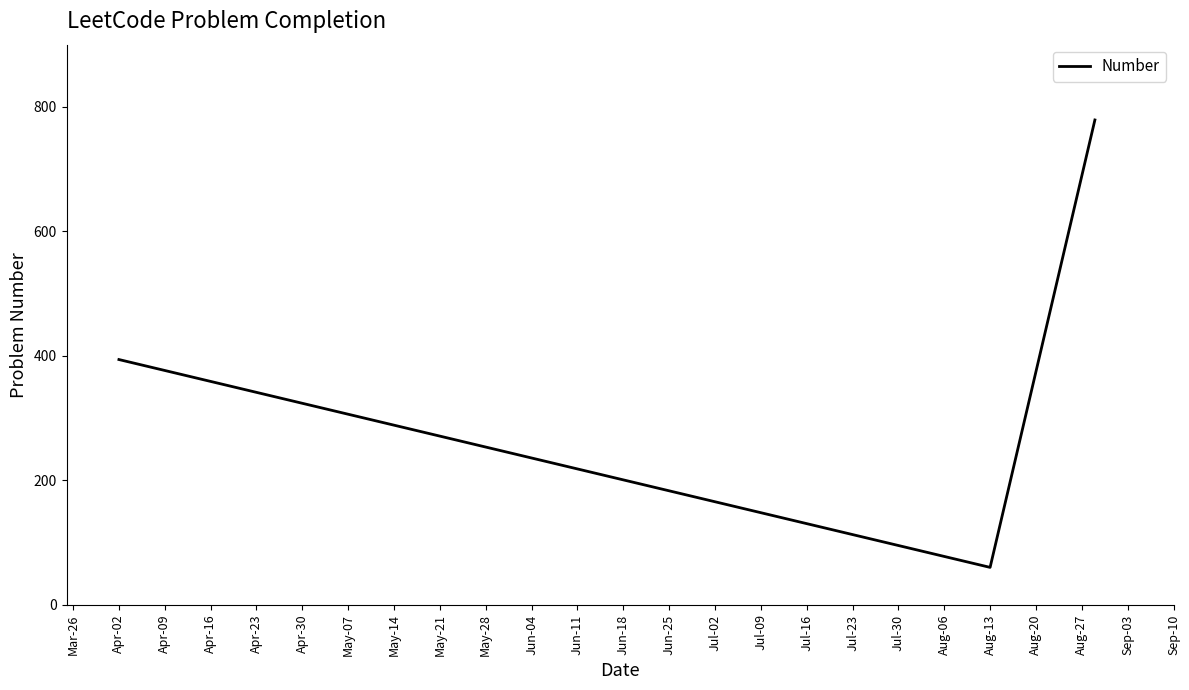

What is the minimum value shown in the chart?

60